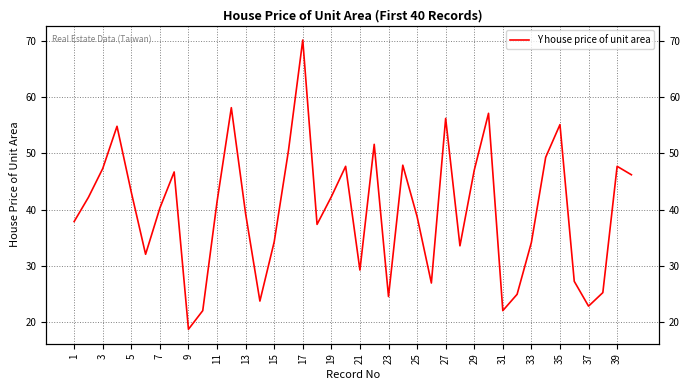

How many interior local valleys (lower than both neighbors) does the data have?

10